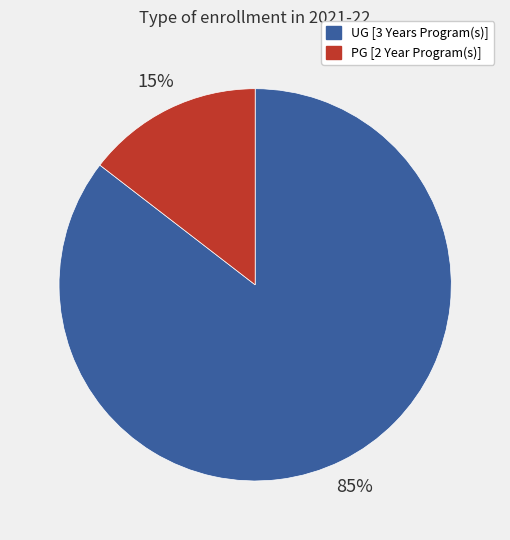

Is it true that PG [2 Year Program(s)] is 15% of the pie?

True